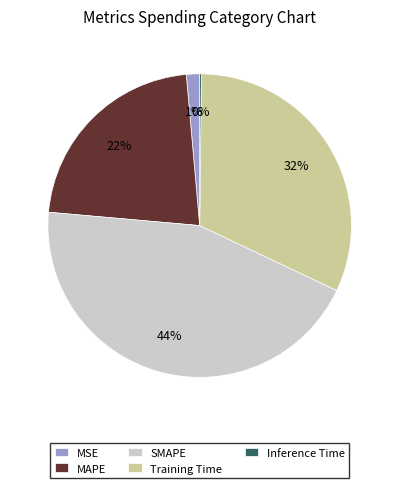

To the nearest percent, what percentage of the pie is MAPE?

22%